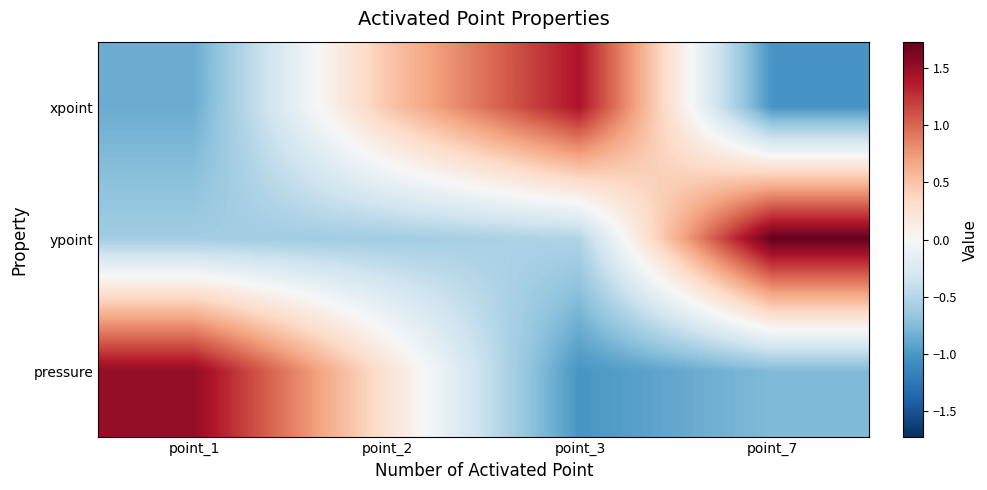

Rank the series at point_7 from highest to lowest value.

ypoint, pressure, xpoint